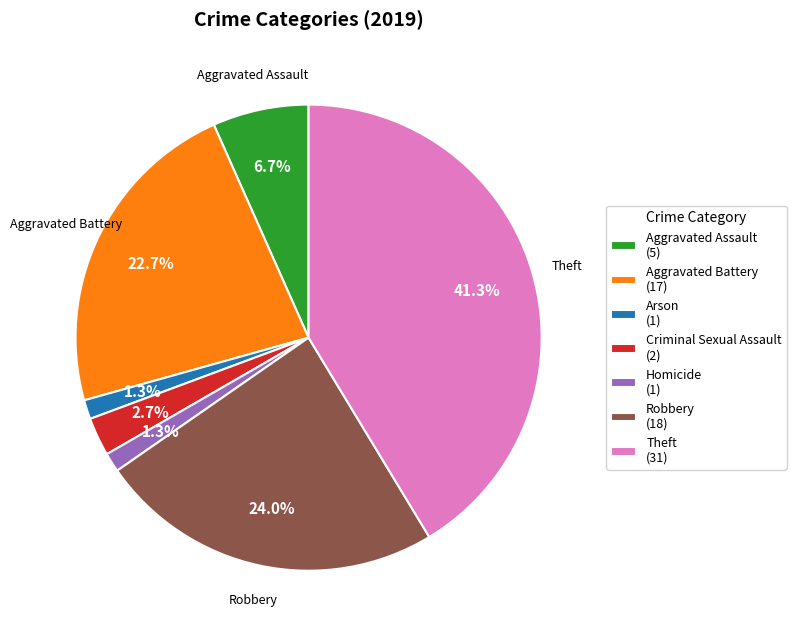

To the nearest percent, what is the combined percentage of Criminal Sexual Assault and Theft?

44%